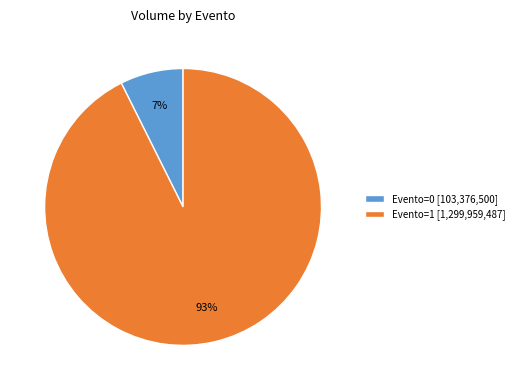

What percentage is the Evento=1 [1,299,959,487] slice, to the nearest percent?

93%